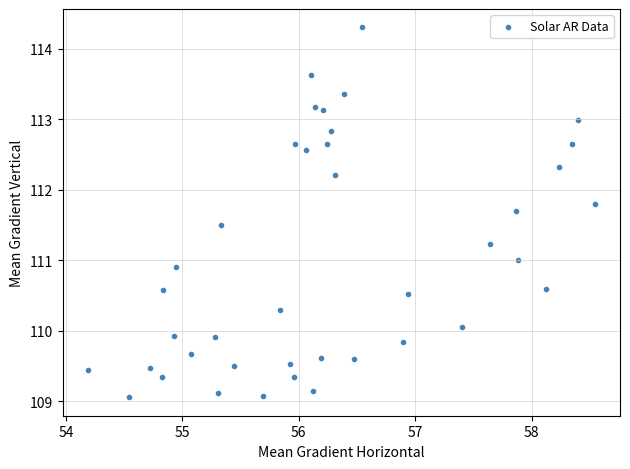

What is the range of Y values (max minus min)?

5.2